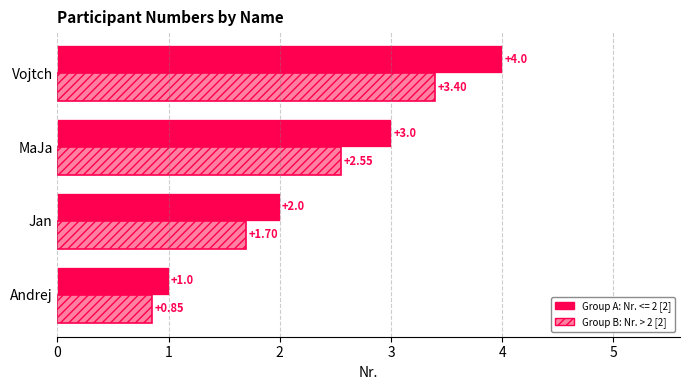

What is the total value across all series at Jan?

3.7